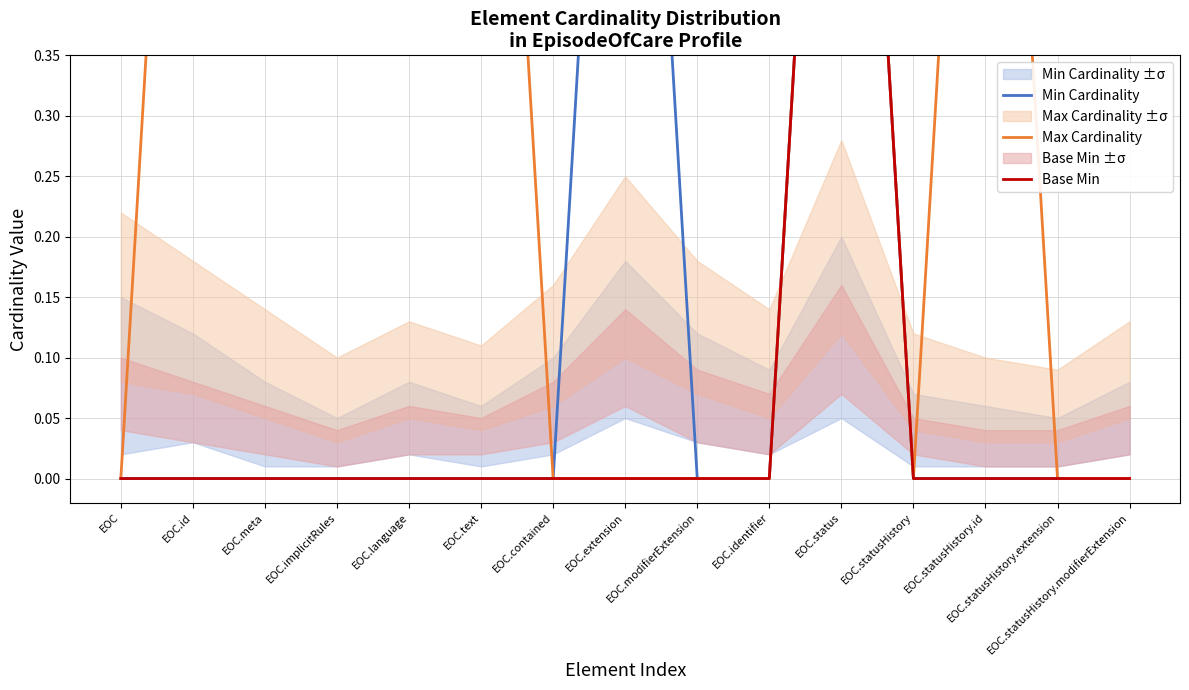

True or false: Max Cardinality has a value of 1 at EOC.implicitRules.

False